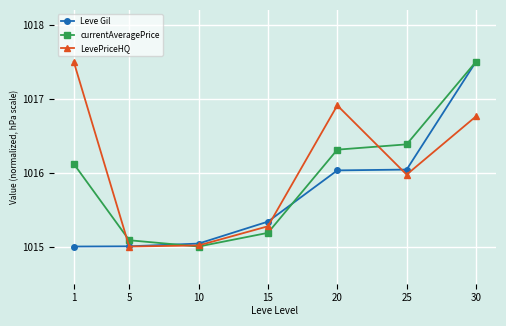

What is the sum of the currentAveragePrice values at 5 and 30?

2032.6